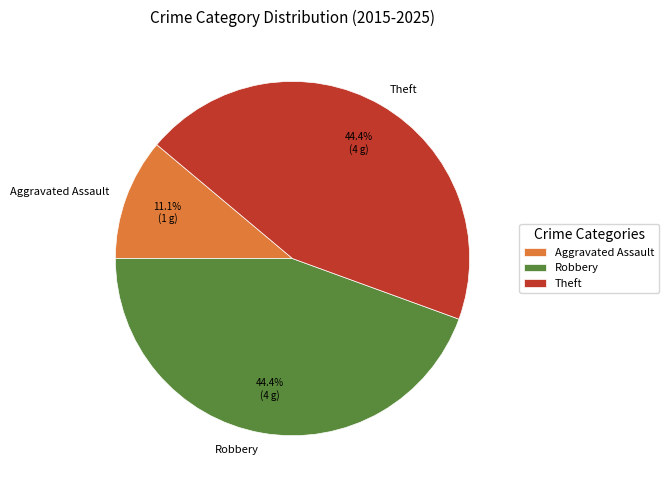

Is the sum of Robbery and Theft greater than half?

Yes